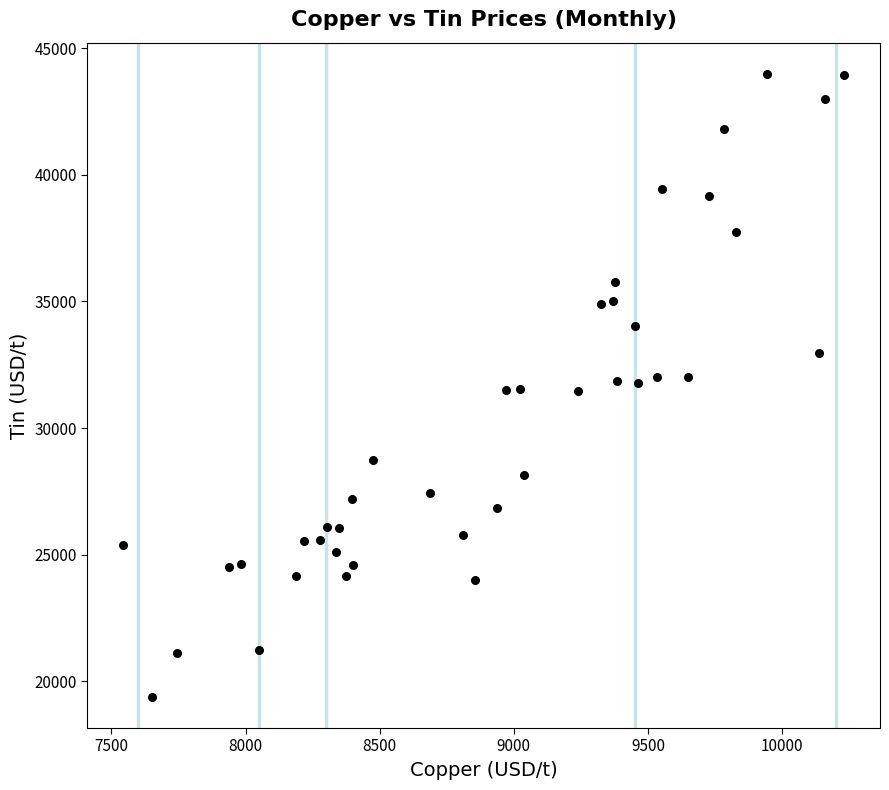

What is the range of X values (max minus min)?

2686.1